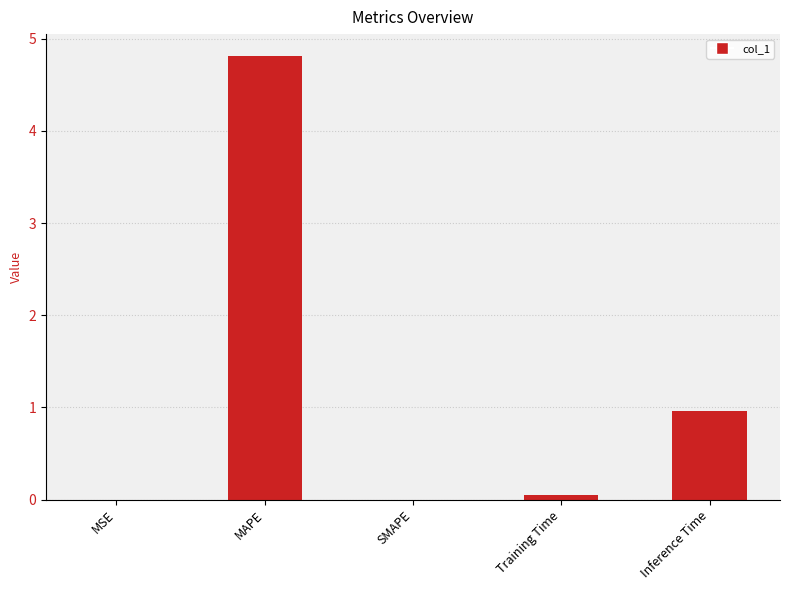

The value at MSE is 0.0. True or false?

True